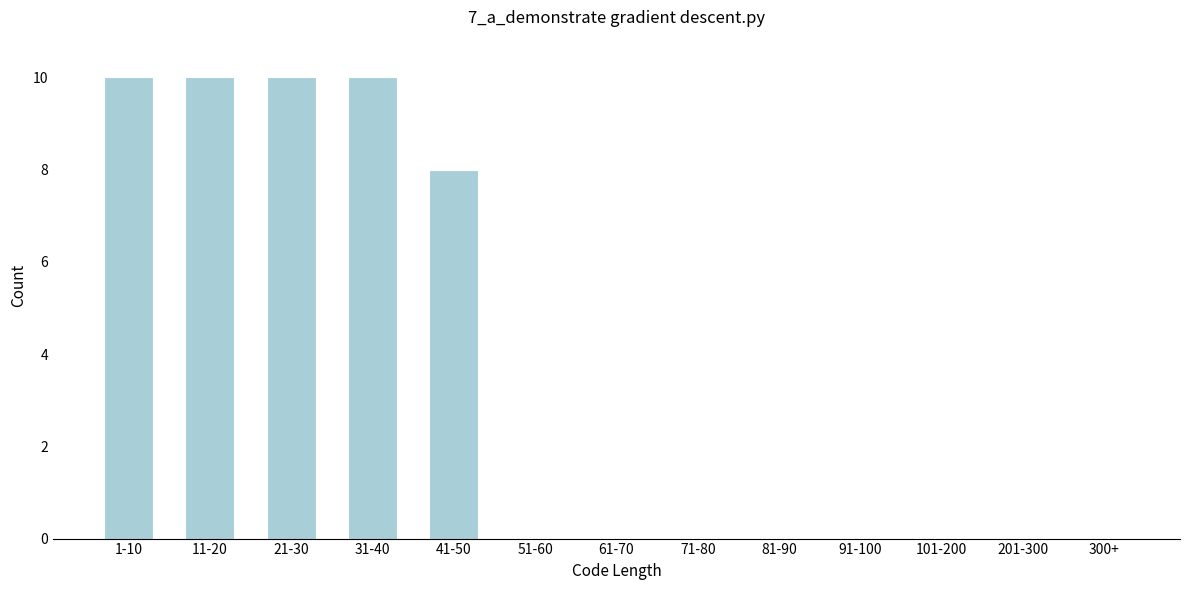

Reading left to right, transcribe all the data shown in this chart.

1-10=10	11-20=10	21-30=10	31-40=10	41-50=8	51-60=0	61-70=0	71-80=0	81-90=0	91-100=0	101-200=0	201-300=0	300+=0